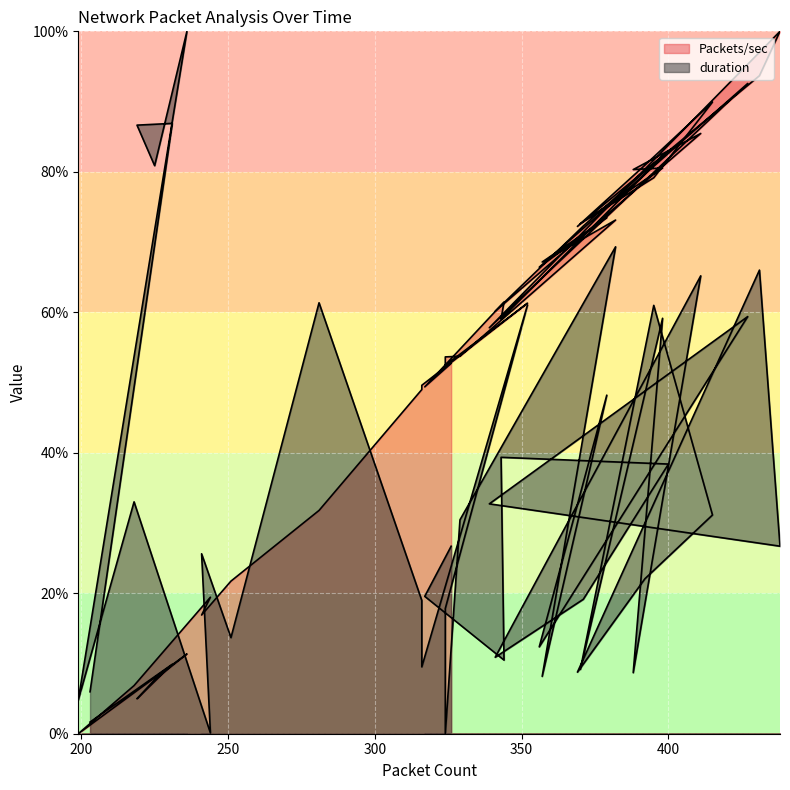

At 415, list the series in order from largest to smallest.

Packets/sec, duration